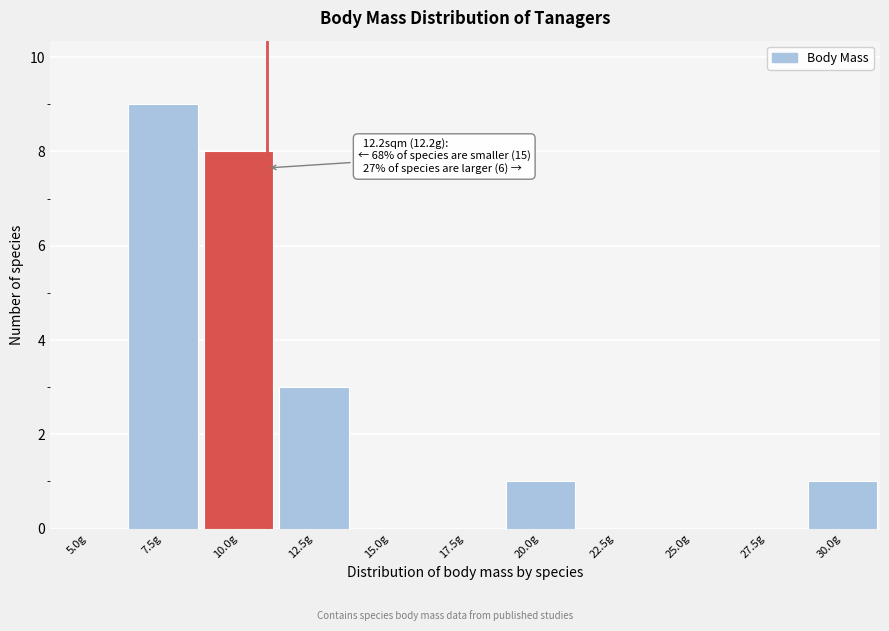

Reading left to right, what are all the values shown in this chart?

5.0g=0	7.5g=9	10.0g=8	12.5g=3	15.0g=0	17.5g=0	20.0g=1	22.5g=0	25.0g=0	27.5g=0	30.0g=1